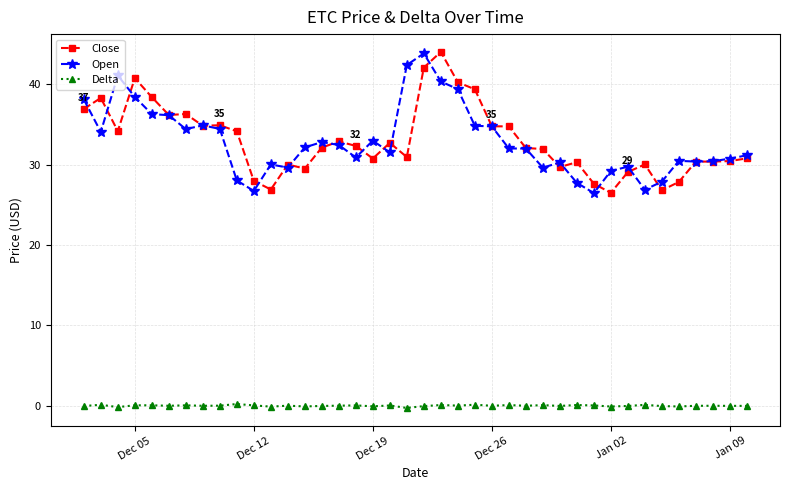

What are all the series names shown in the legend?

Close, Open, Delta